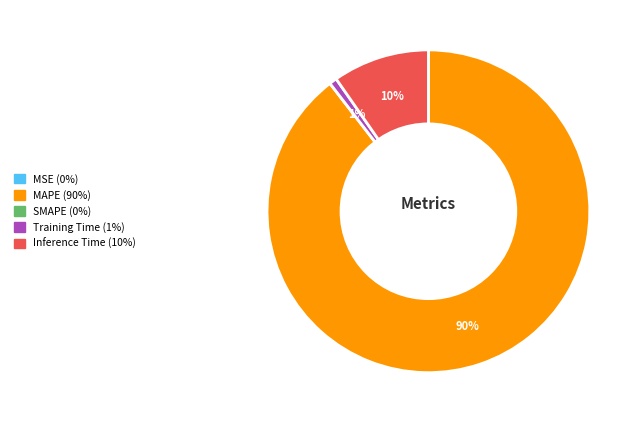

Which has a higher value, Inference Time or MAPE?

MAPE